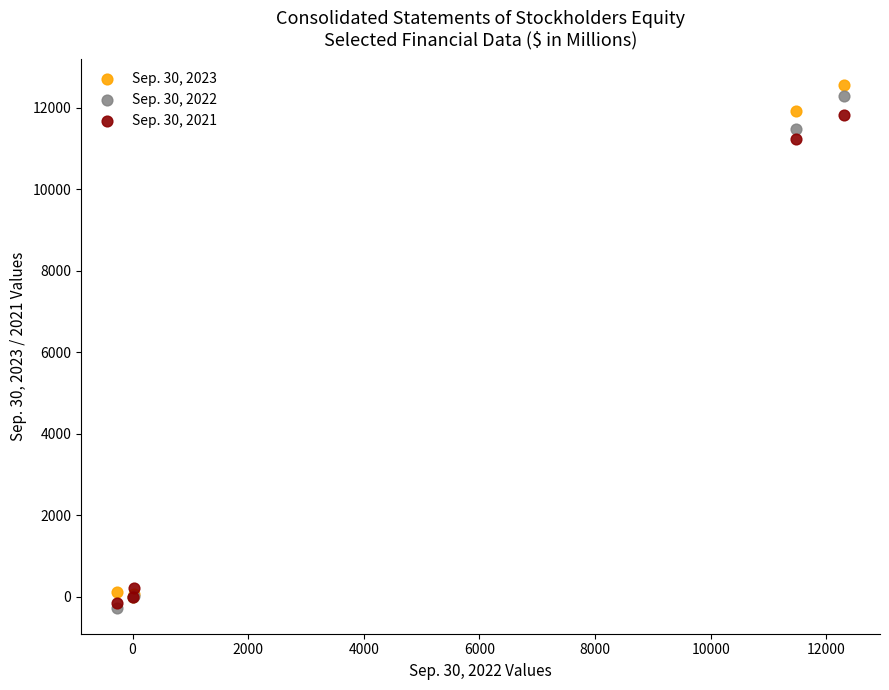

Across all series, what Y value is closest to 6142?

11223.4